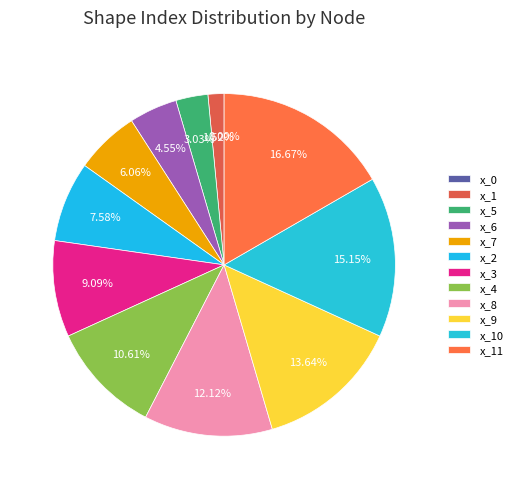

To the nearest percent, what is the average slice percentage?

8%